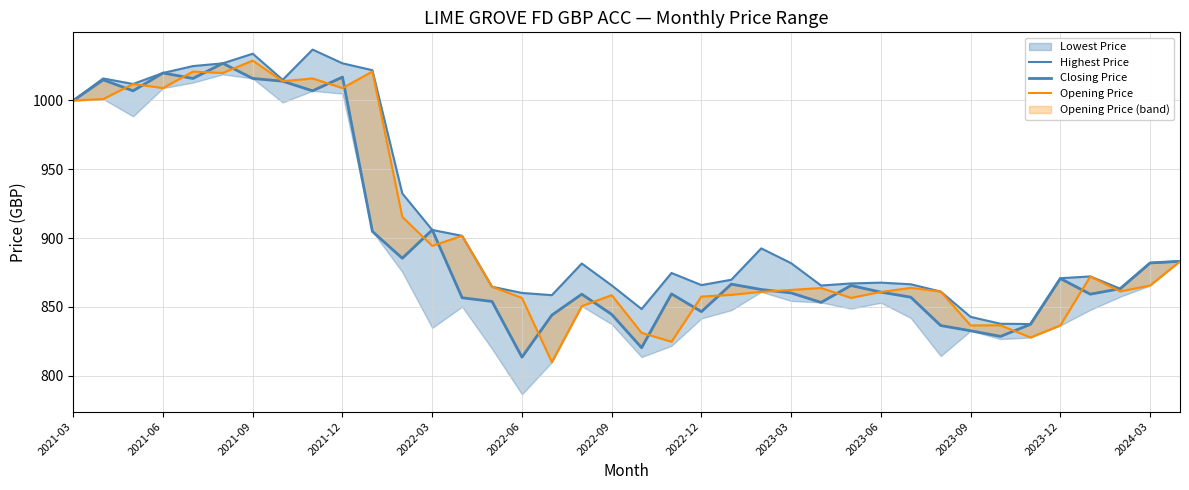

How many lines are shown in the chart?

3